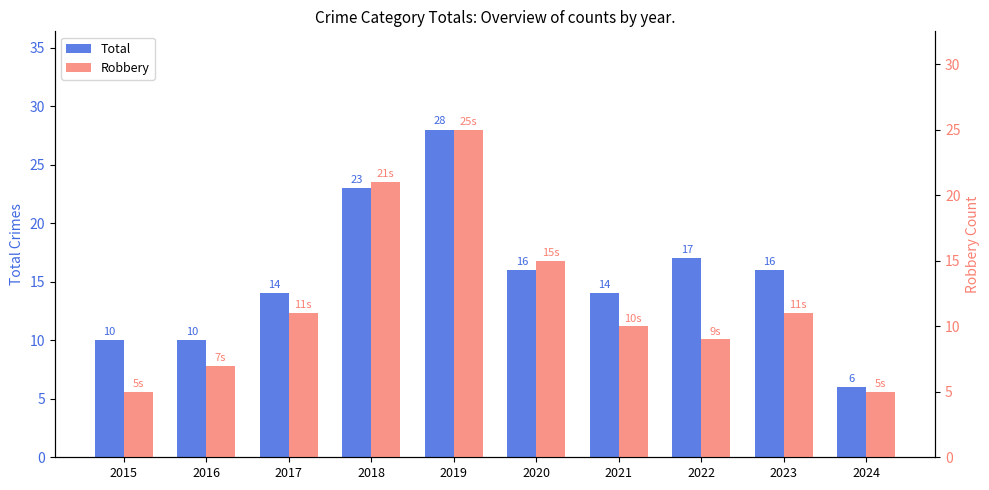

Which label corresponds to the largest value in the chart?

2019